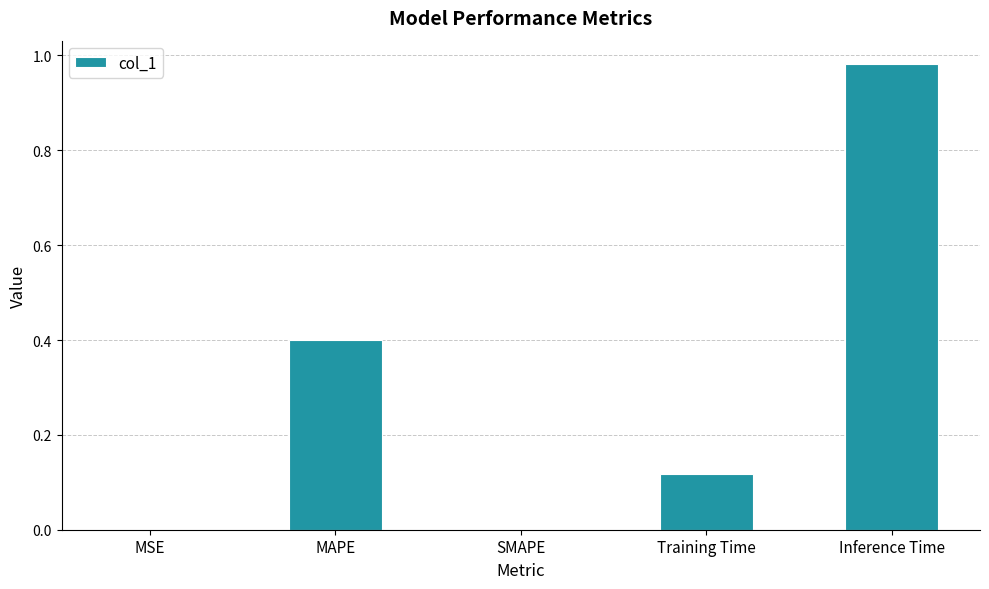

The value at SMAPE is 0.0. True or false?

True